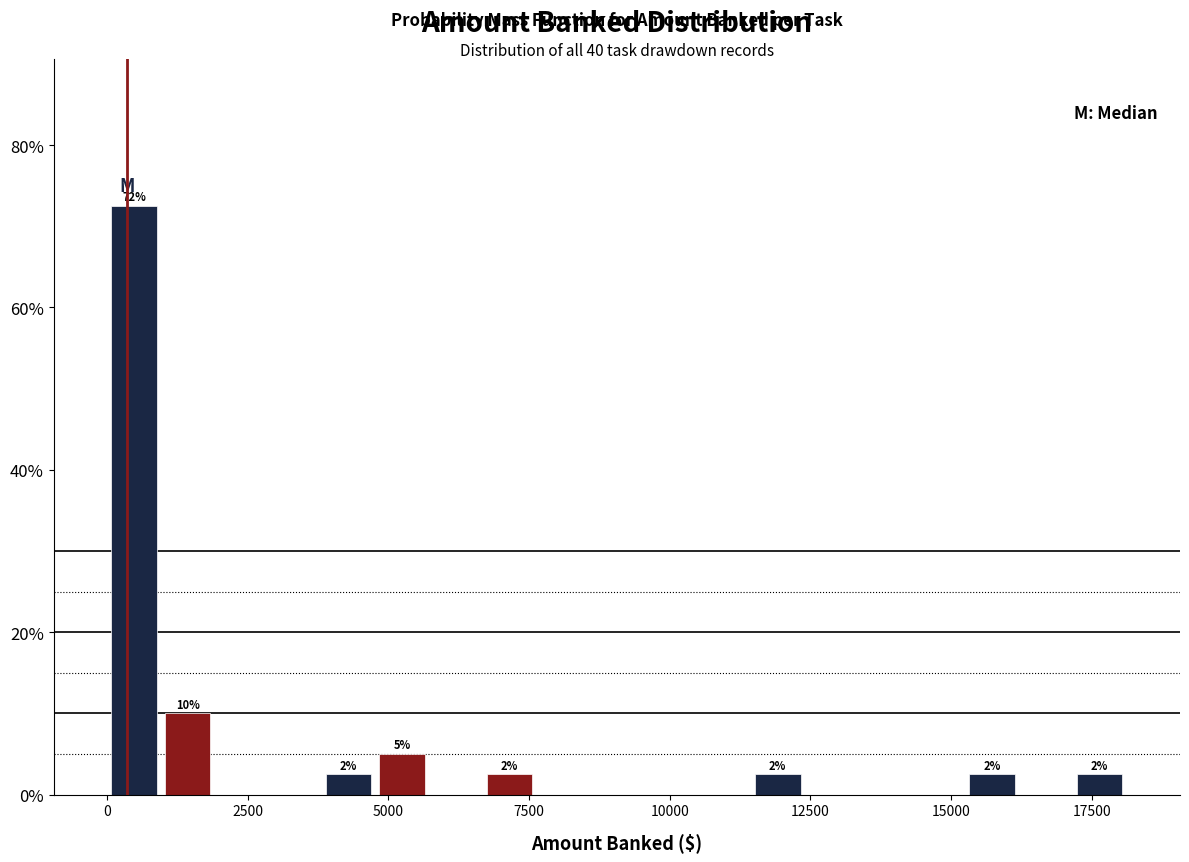

Around what value on the x-axis is the tallest bar? Give the approximate position of its centre, as read against the axis.

500